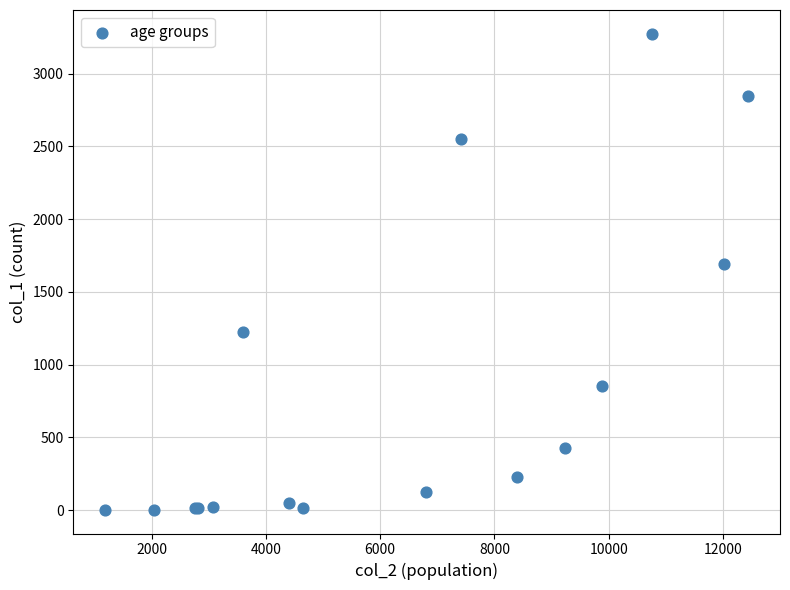

What Y value in the scatter plot is closest to 1638?

1690